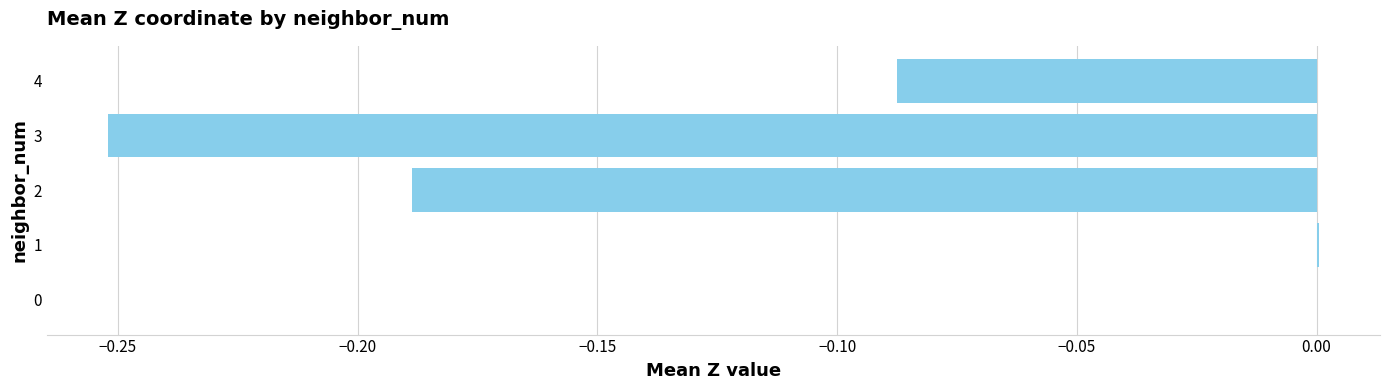

What is the sum of all values?

-0.5